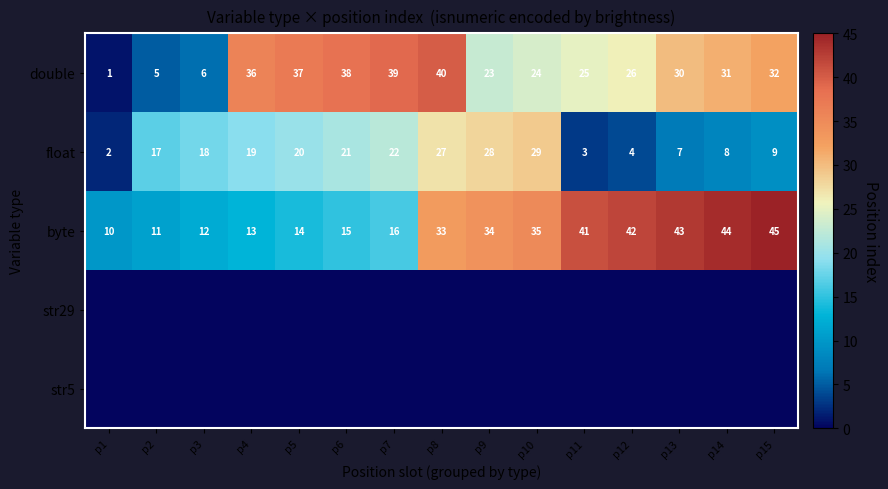

True or false: double has a value of 8 at p8.

False